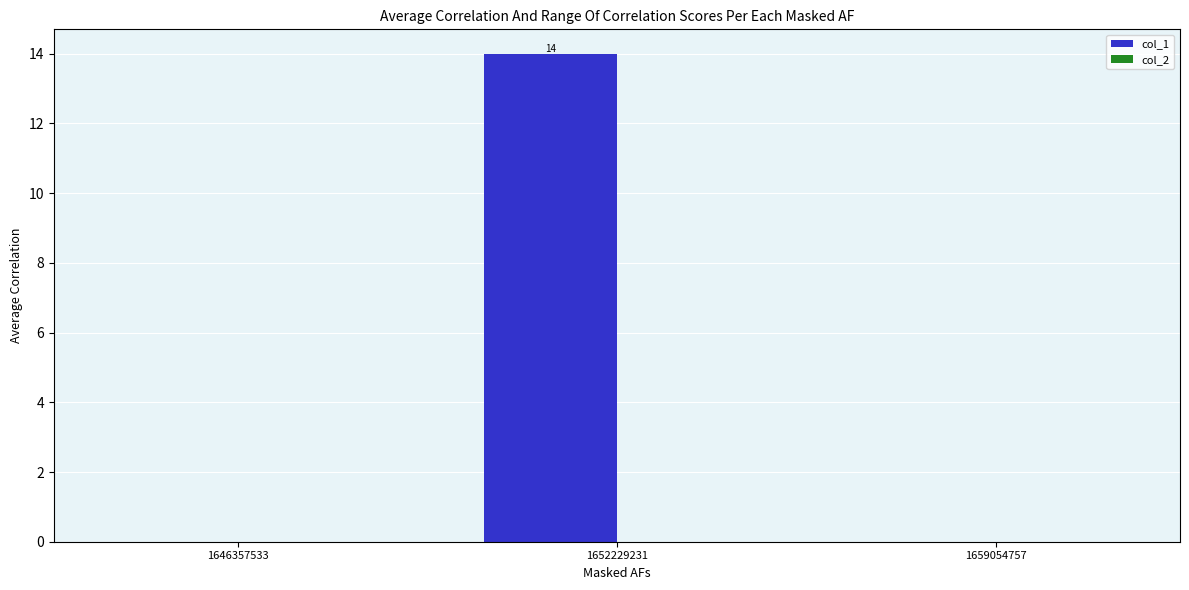

Are the bars horizontal?

No